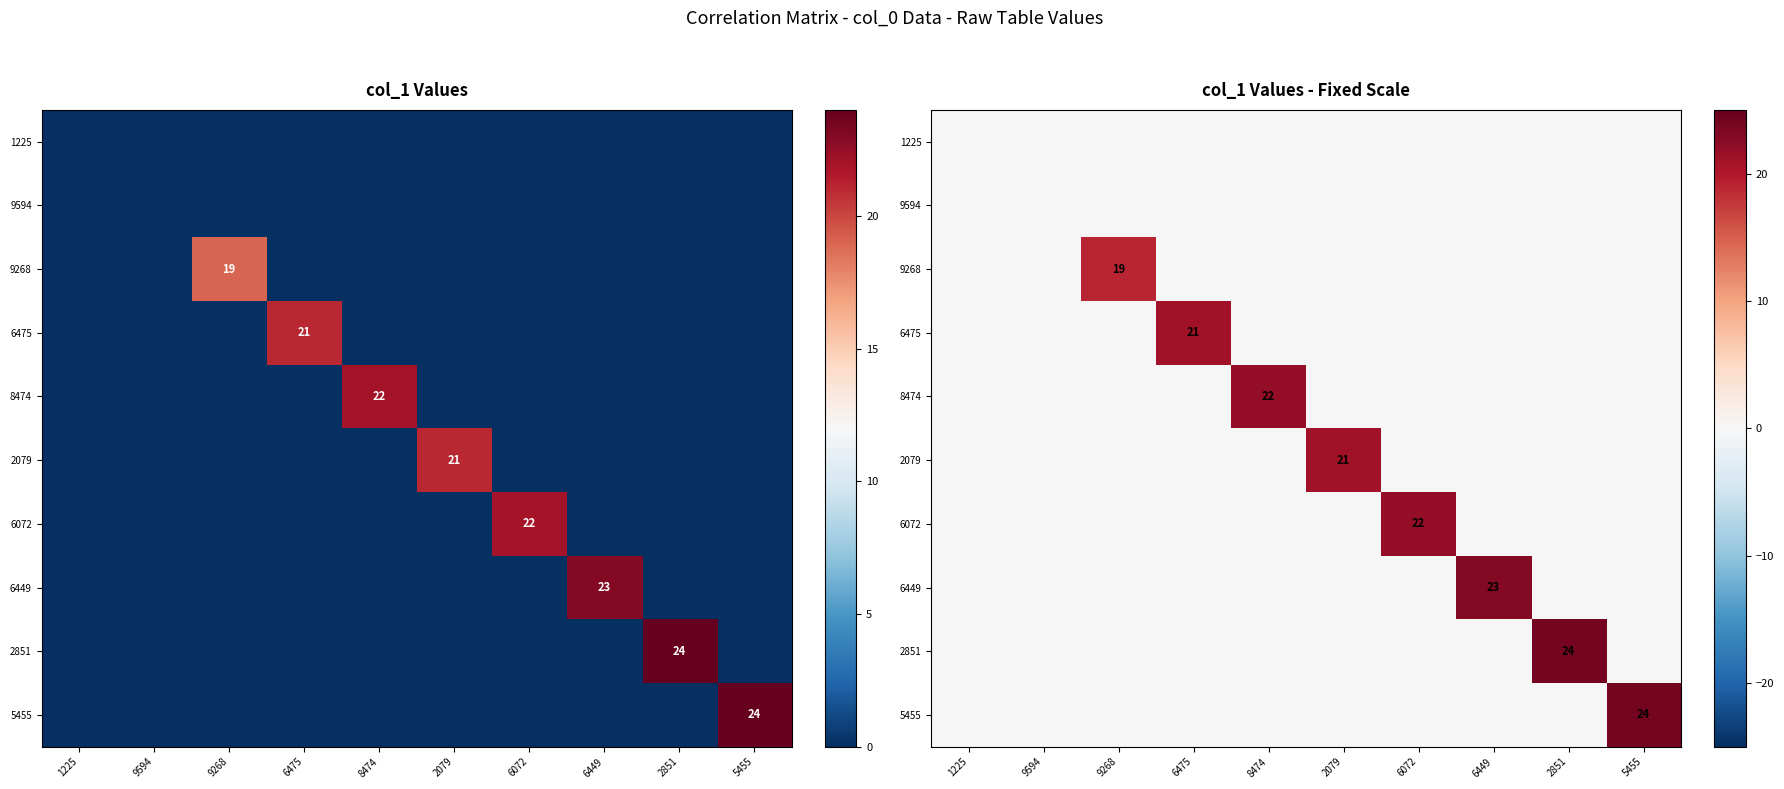

List the labels in order of 6072 value, largest first.

6072, 1225, 9594, 9268, 6475, 8474, 2079, 6449, 2851, 5455